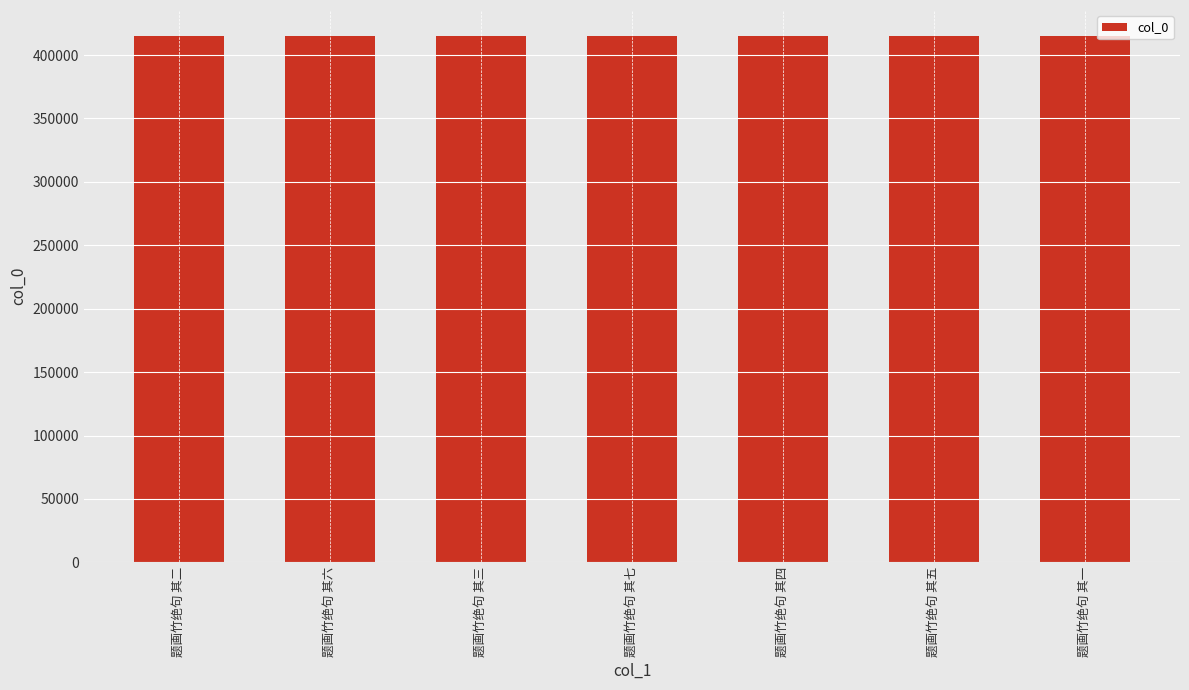

What is the value of the 3rd bar from the left?

414804